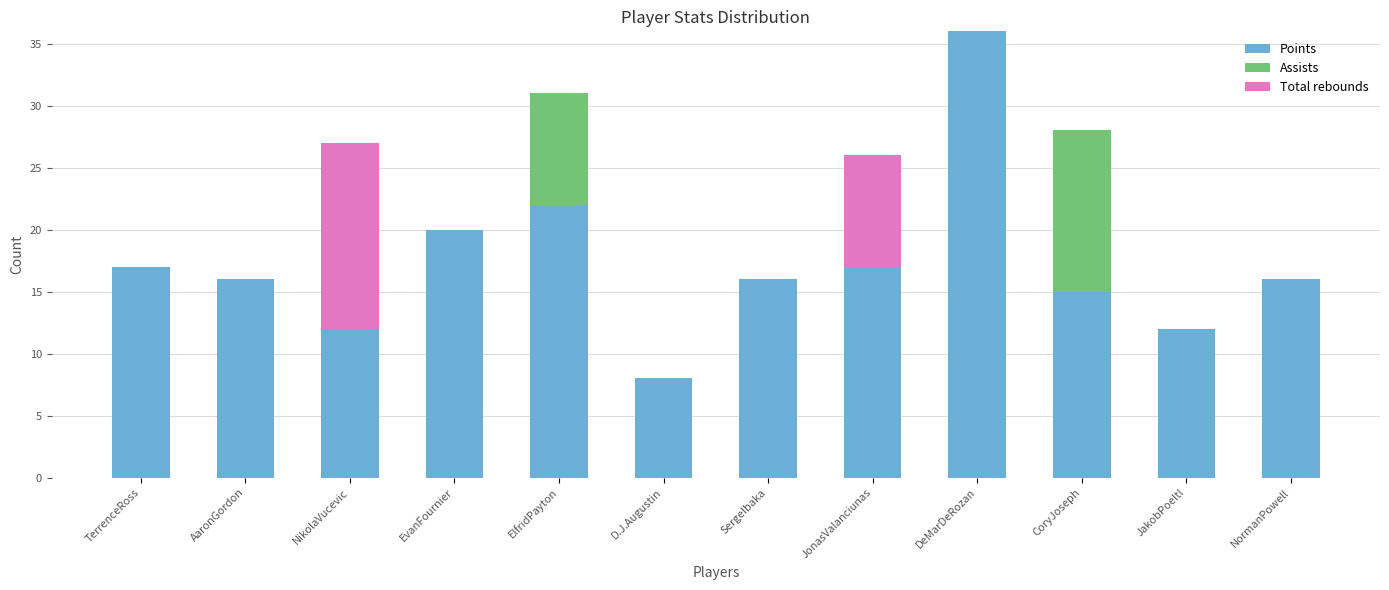

What is the sum of all Points values?

207